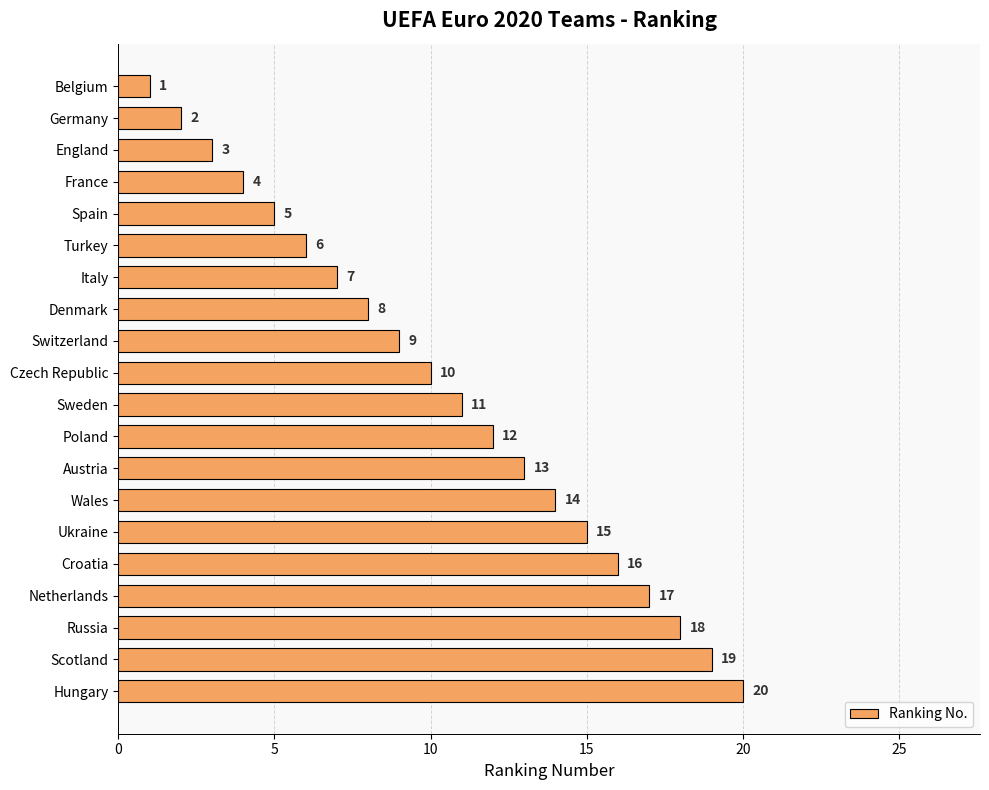

List the labels in order of value, largest first.

Hungary, Scotland, Russia, Netherlands, Croatia, Ukraine, Wales, Austria, Poland, Sweden, Czech Republic, Switzerland, Denmark, Italy, Turkey, Spain, France, England, Germany, Belgium